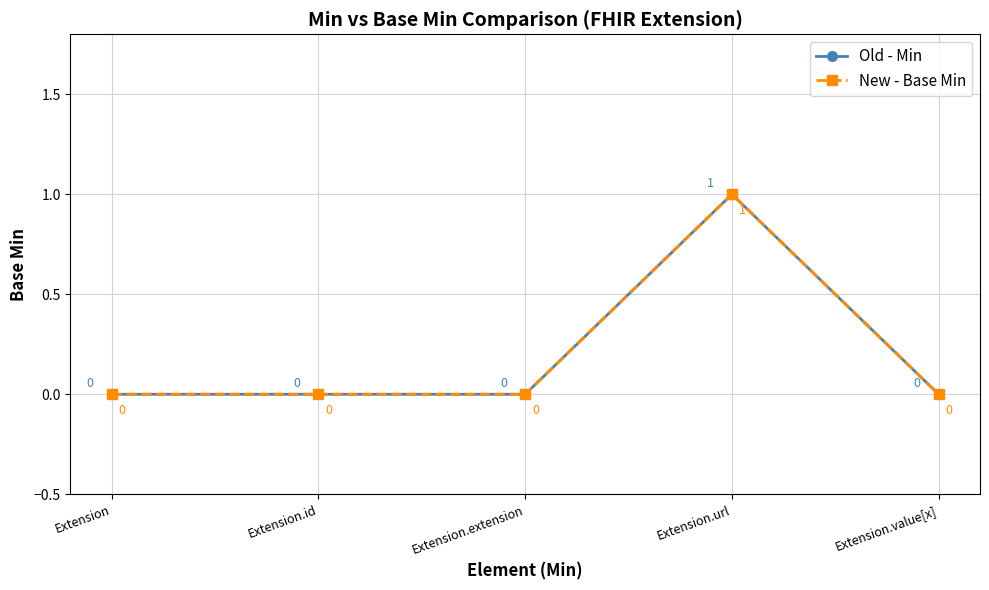

Is this an area chart (filled region under the line)?

No